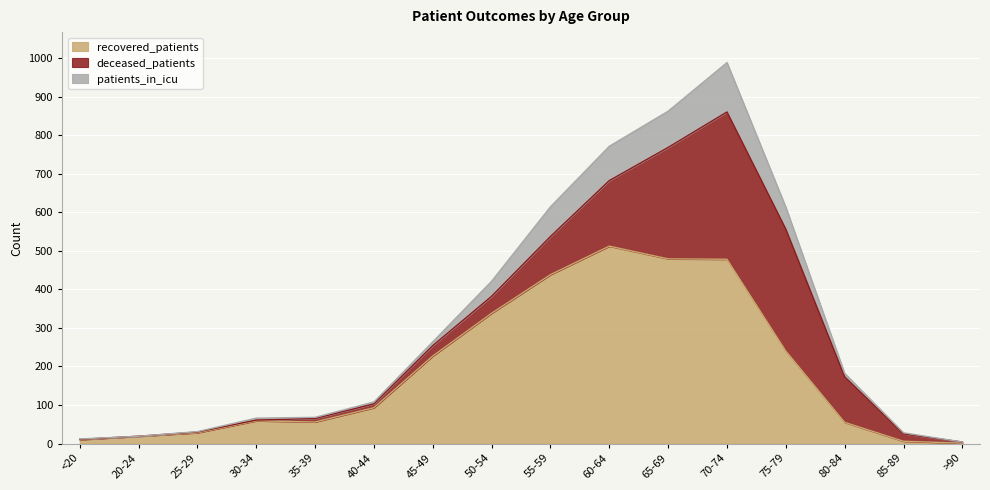

Between 25-29 and 35-39, which is larger?

35-39